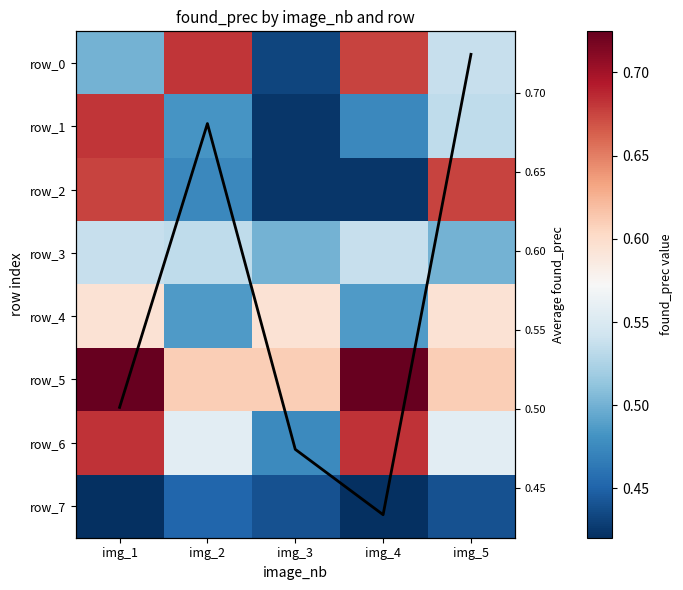

The avg found_prec series shows 0.2 at img_1. True or false?

False